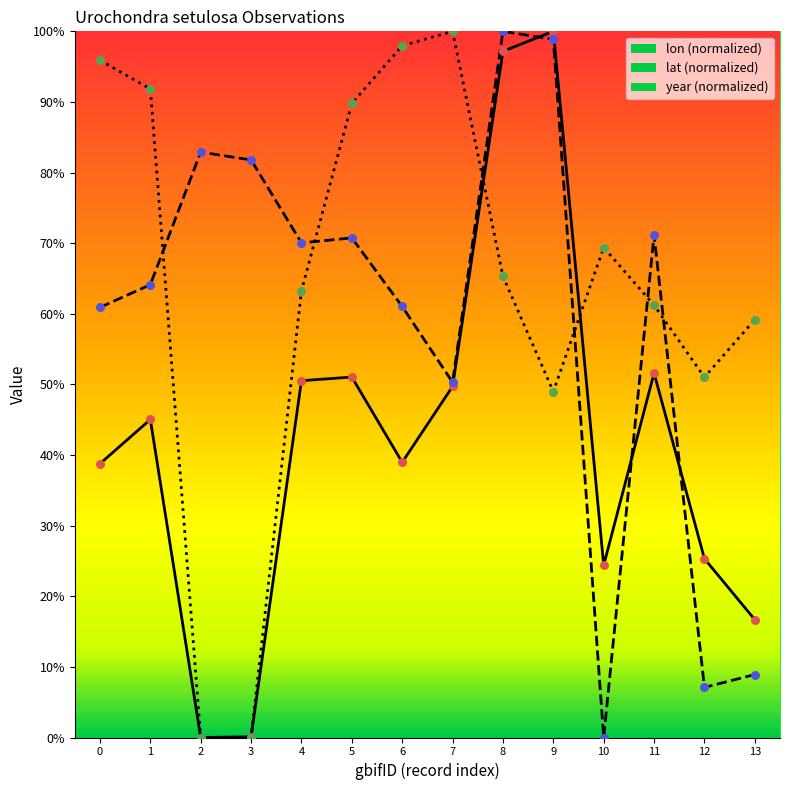

At which category is the sum across all series the highest?

8